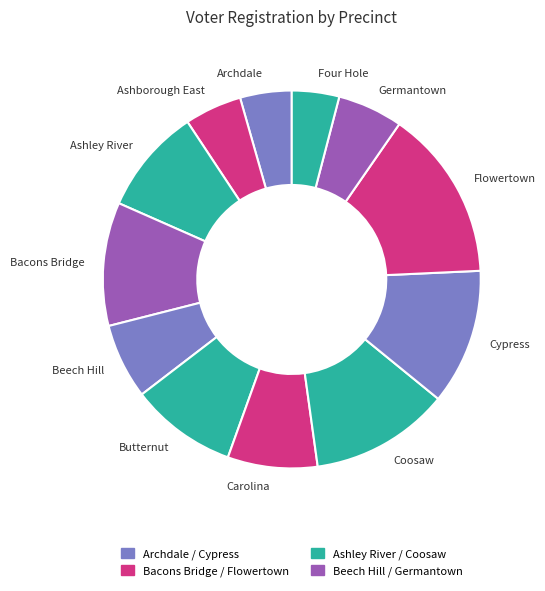

Is there a majority slice in this chart?

No